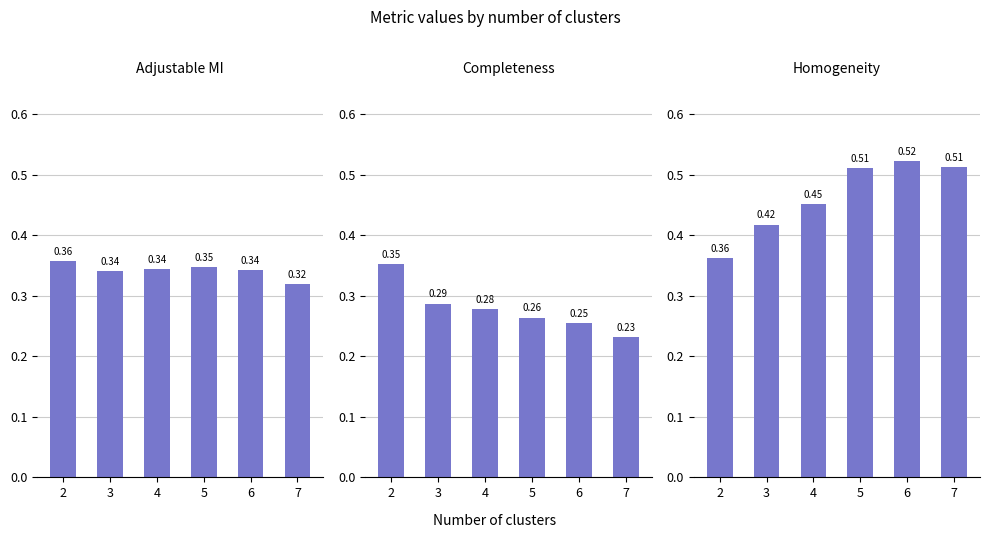

At which category is the sum across all series the highest?

5